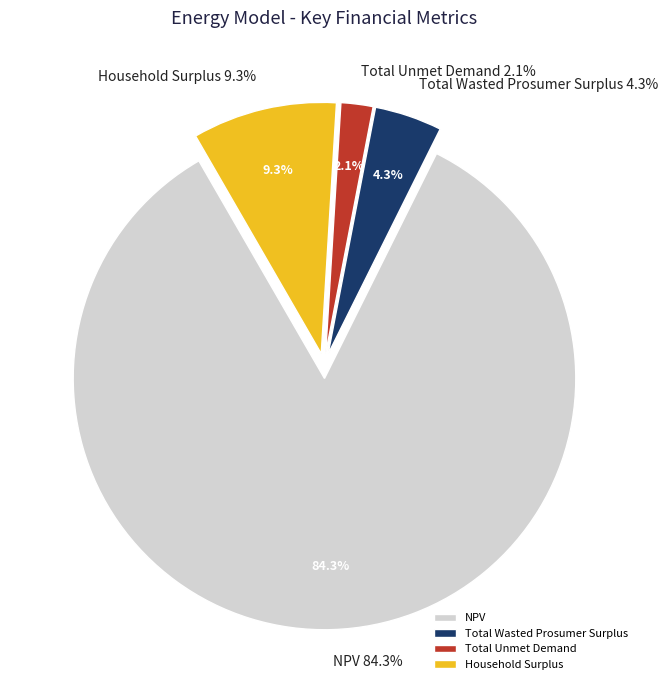

Which category accounts for the majority?

NPV